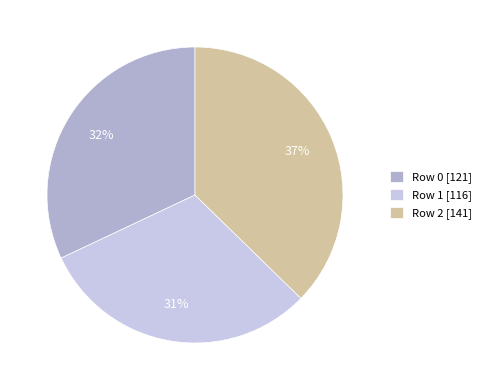

True or false: Row 1 [116] accounts for 31% of the total.

True